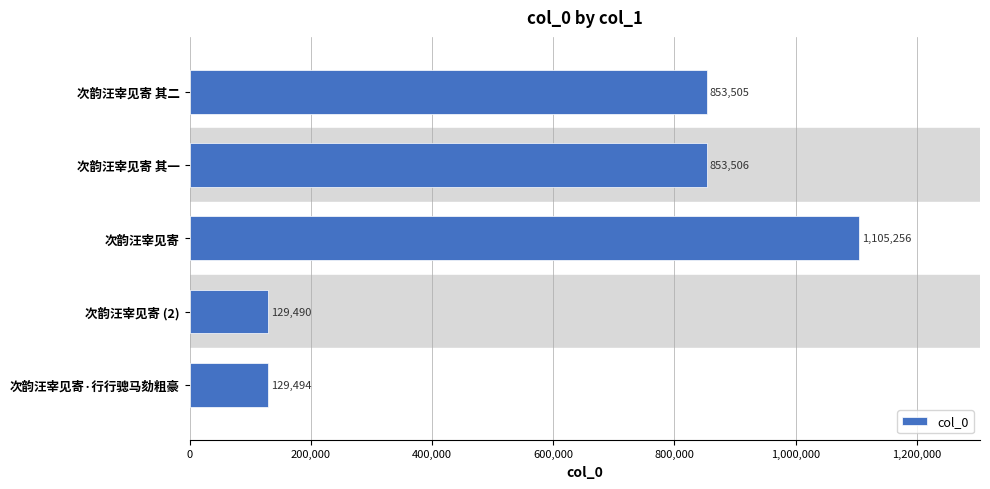

What is the maximum value shown in the chart?

1105256